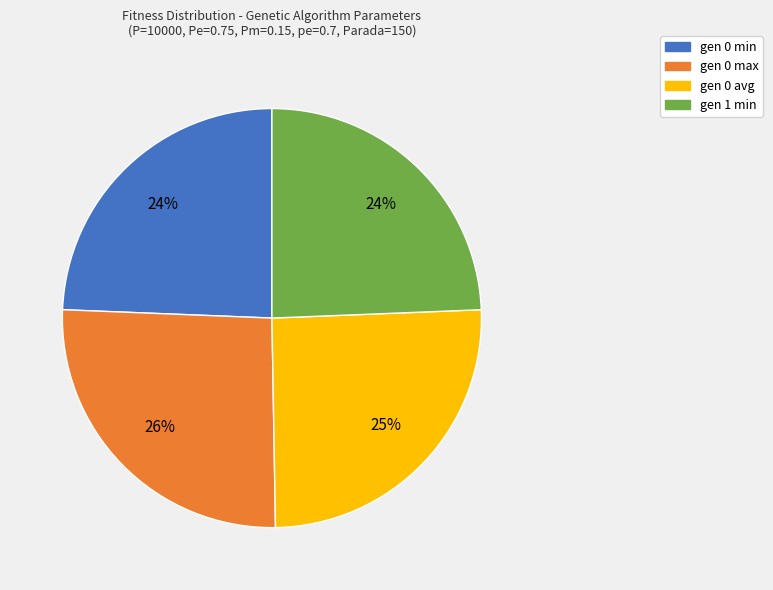

The gen 0 min slice represents 11% of the pie. True or false?

False